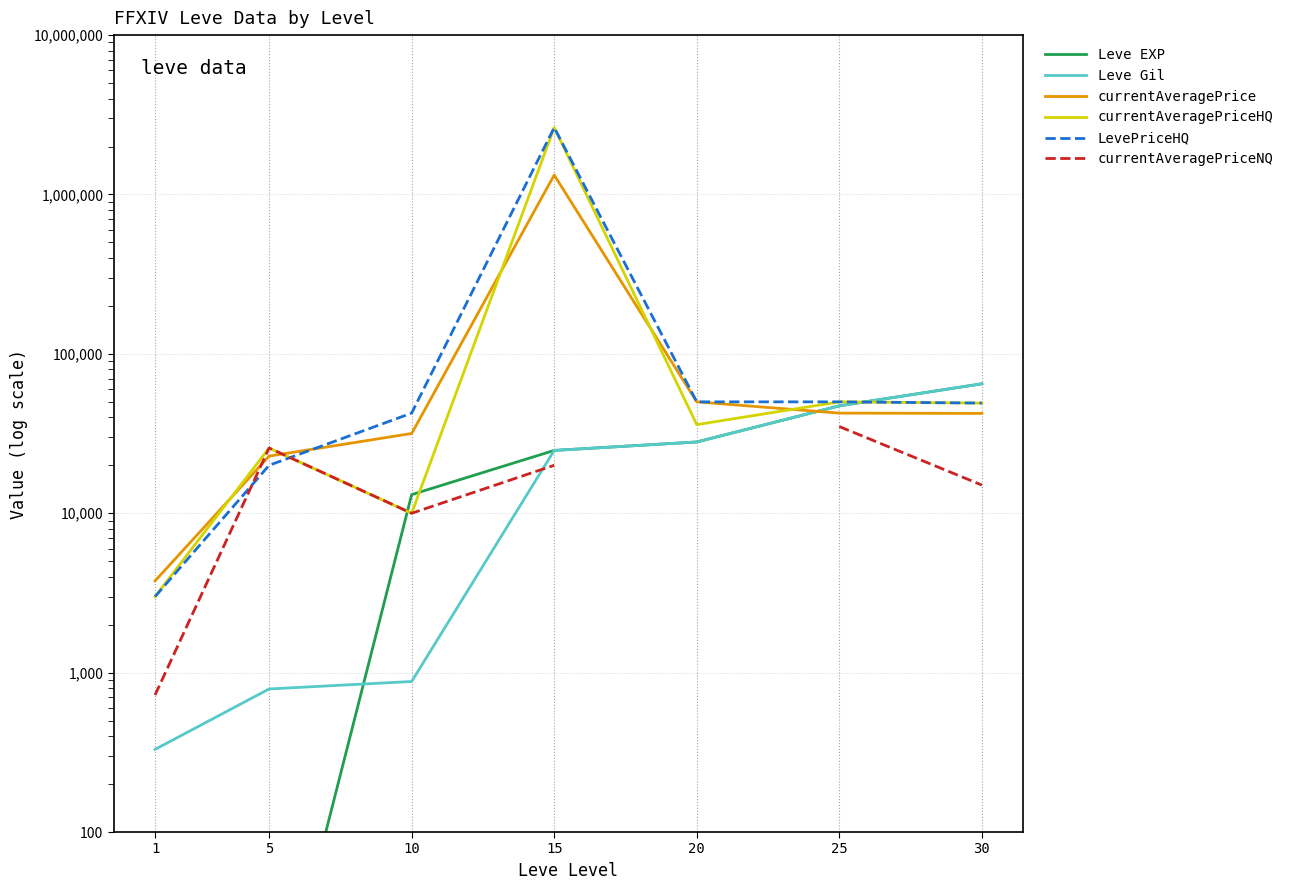

Which label corresponds to the smallest value in the chart?

1